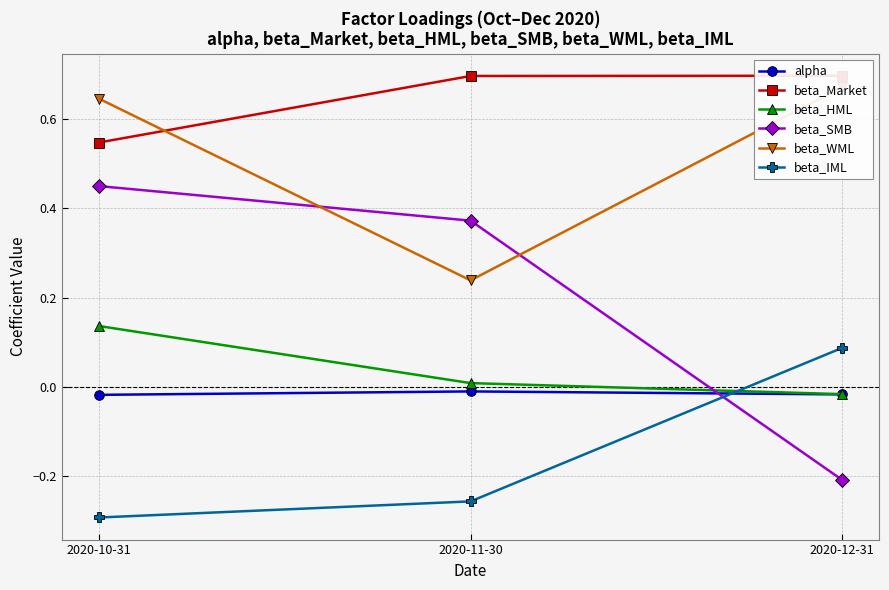

How many data points does each series have?

3